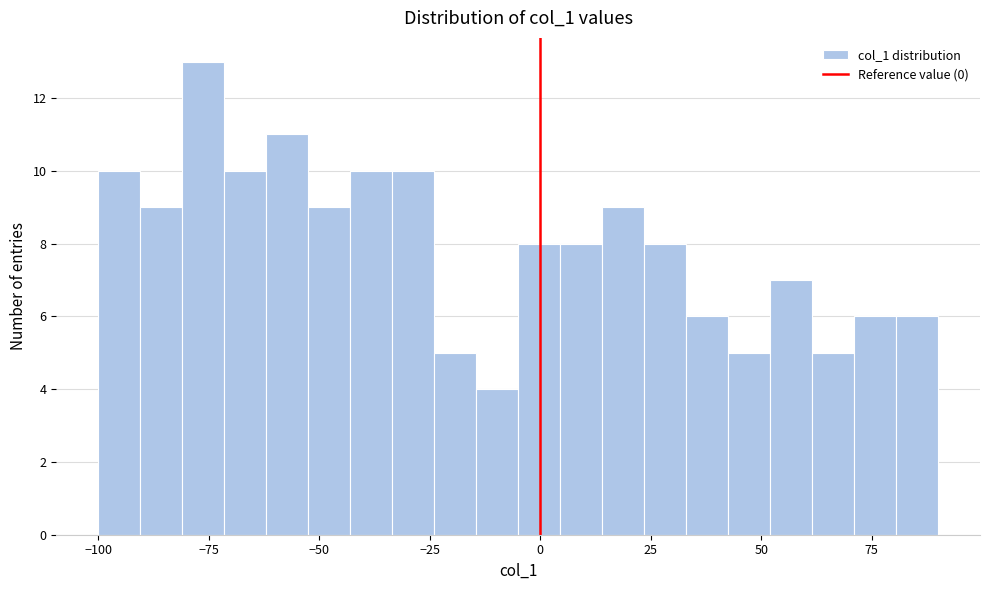

Around what value on the x-axis is the tallest bar? Give the approximate position of its centre, as read against the axis.

-75